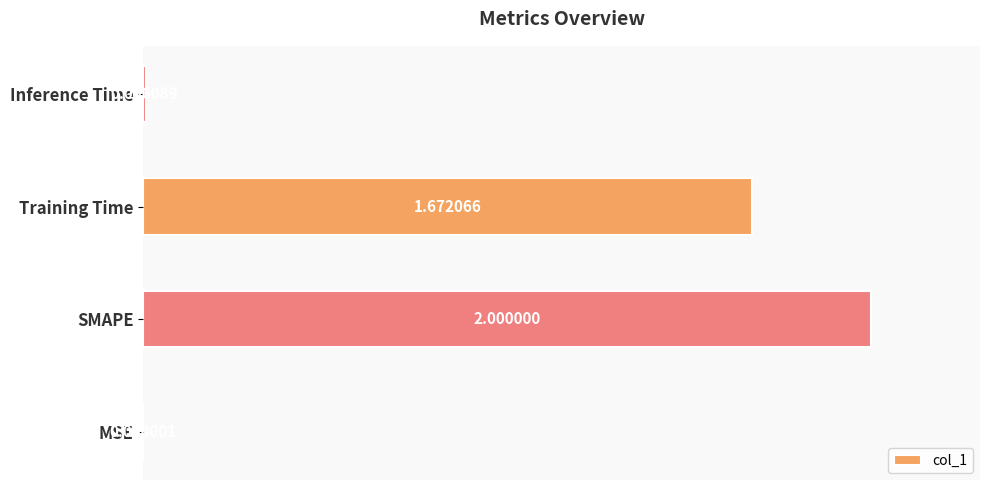

How many categories are shown in the chart?

4